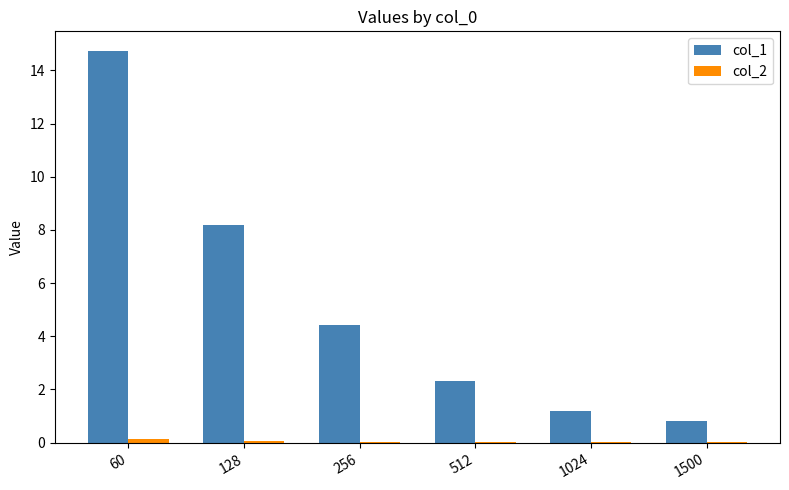

How many groups of bars are there?

6